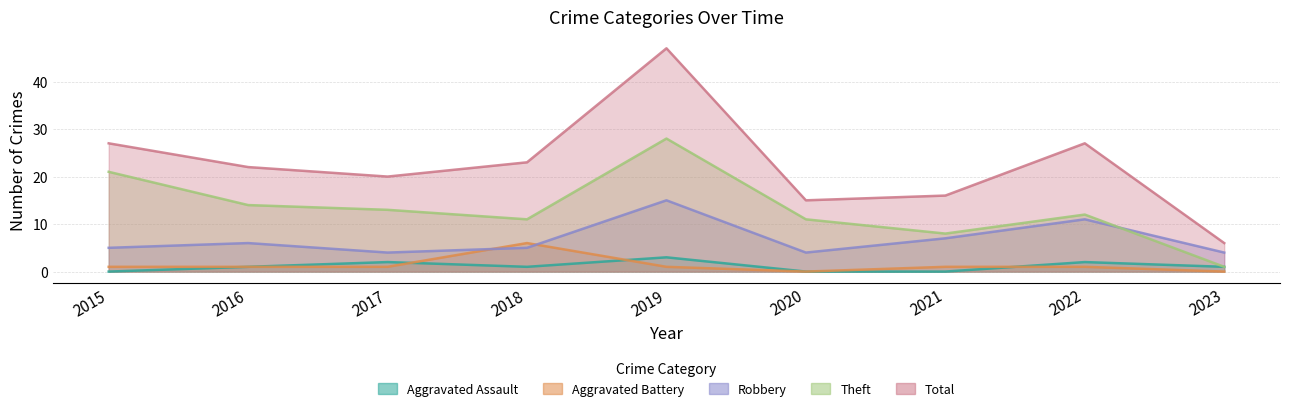

What is the difference between the maximum and minimum values in the Aggravated Assault series?

3